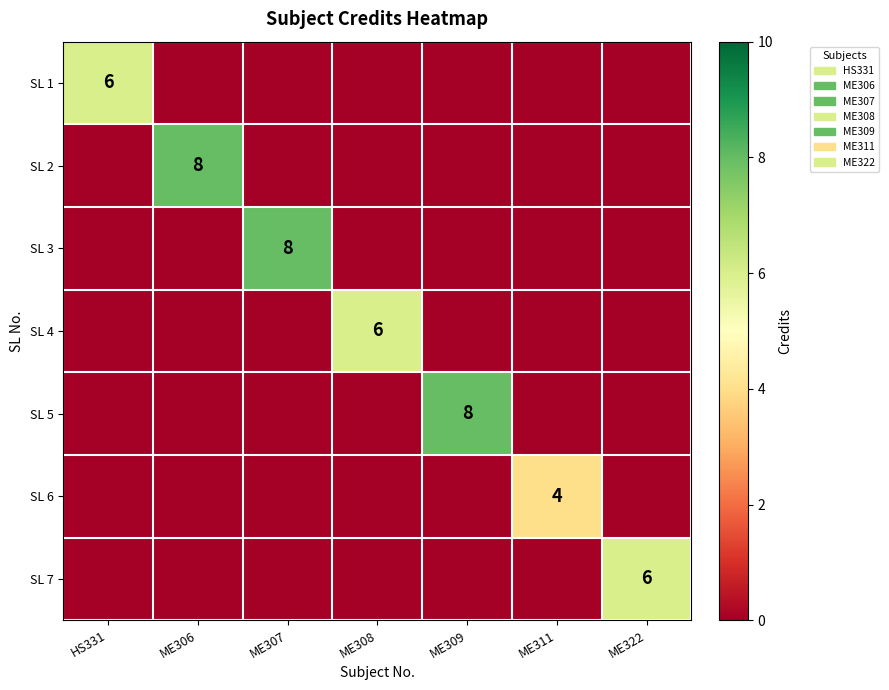

At how many categories does at least one series exceed 1?

7